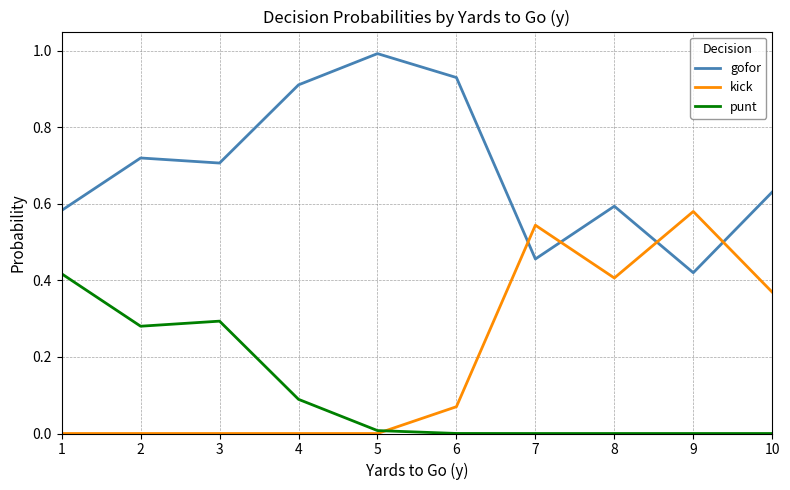

How many times do gofor and kick cross each other?

4